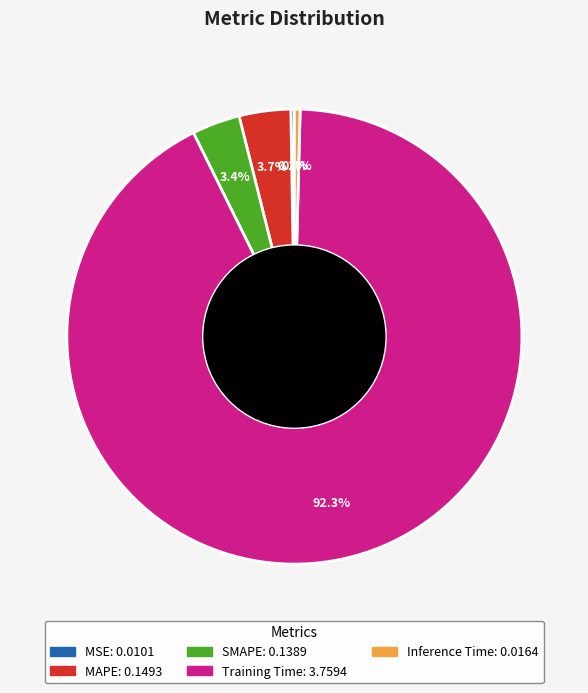

How much of the chart is everything except SMAPE?

96.6%